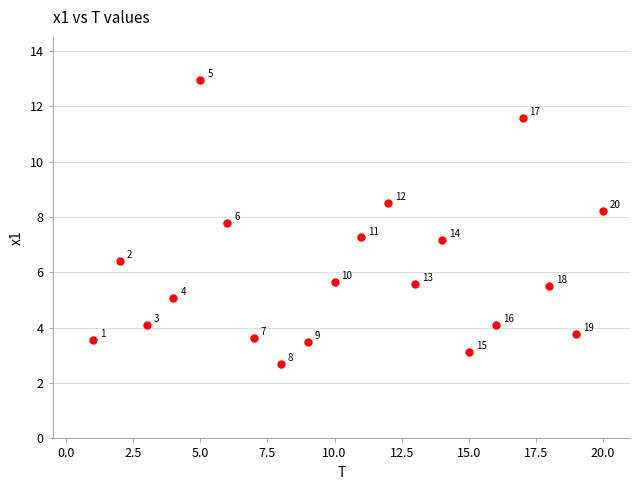

What Y value in the scatter plot is closest to 7?

7.2